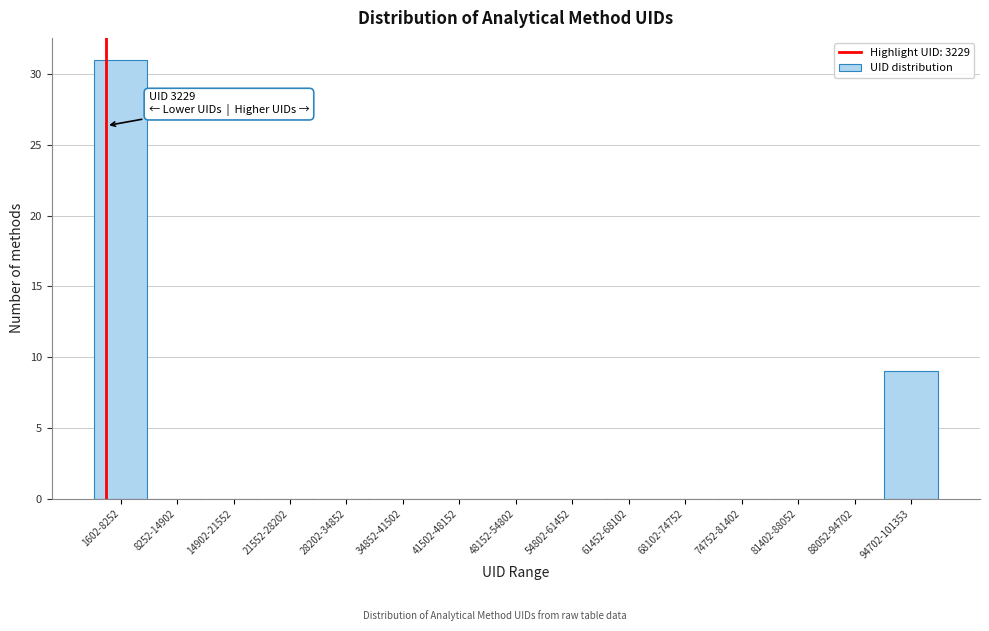

Reading left to right, list all the values displayed in this chart.

1602-8252=31	8252-14902=0	14902-21552=0	21552-28202=0	28202-34852=0	34852-41502=0	41502-48152=0	48152-54802=0	54802-61452=0	61452-68102=0	68102-74752=0	74752-81402=0	81402-88052=0	88052-94702=0	94702-101353=9